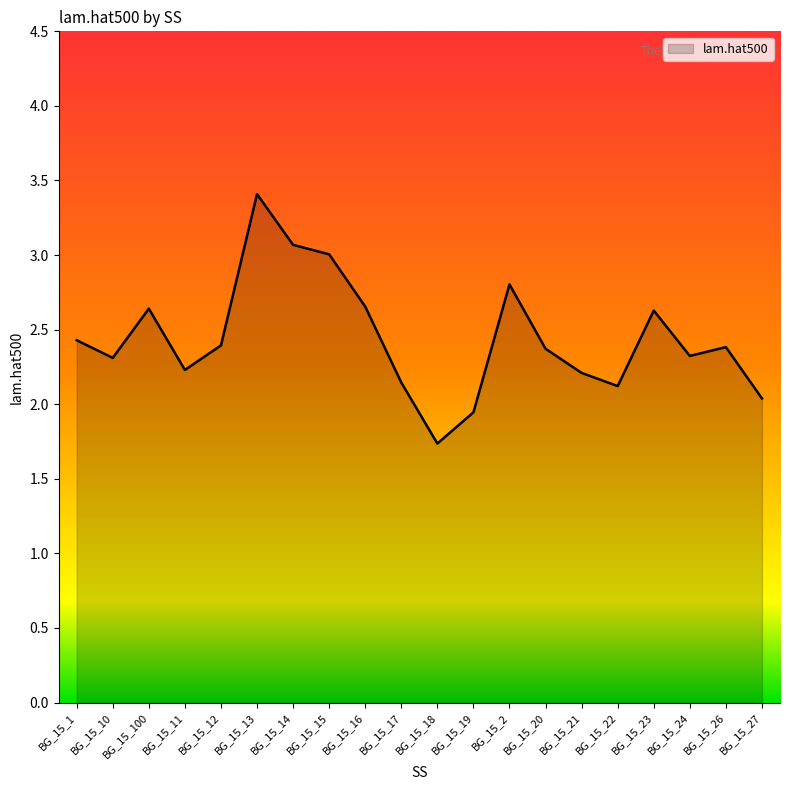

What value does the data have at BG_15_14?

3.1